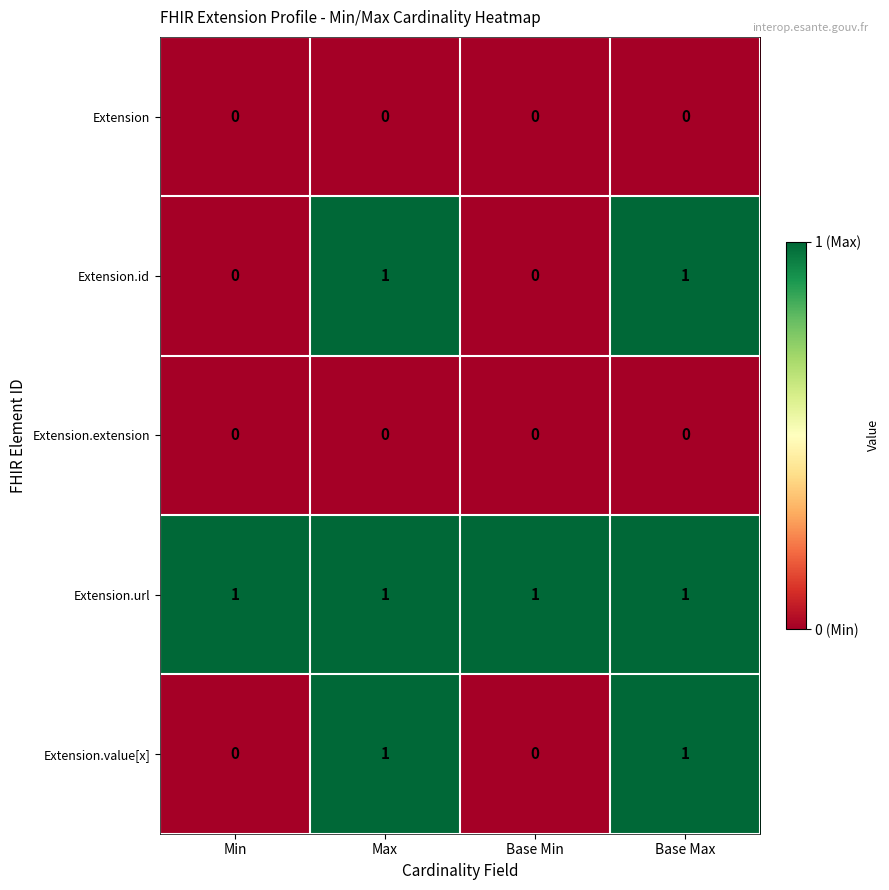

Reading left to right, list all the values displayed in this chart.

Extension: 0	0	0	0
Extension.id: 0	1	0	1
Extension.extension: 0	0	0	0
Extension.url: 1	1	1	1
Extension.value[x]: 0	1	0	1